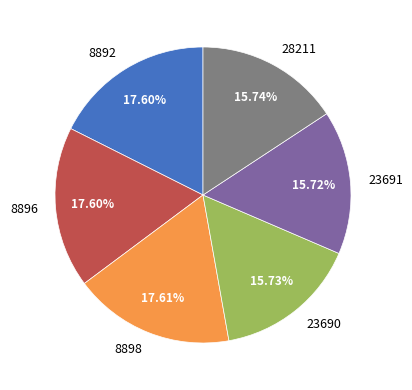

Is it true that 23690 is 16% of the pie?

True